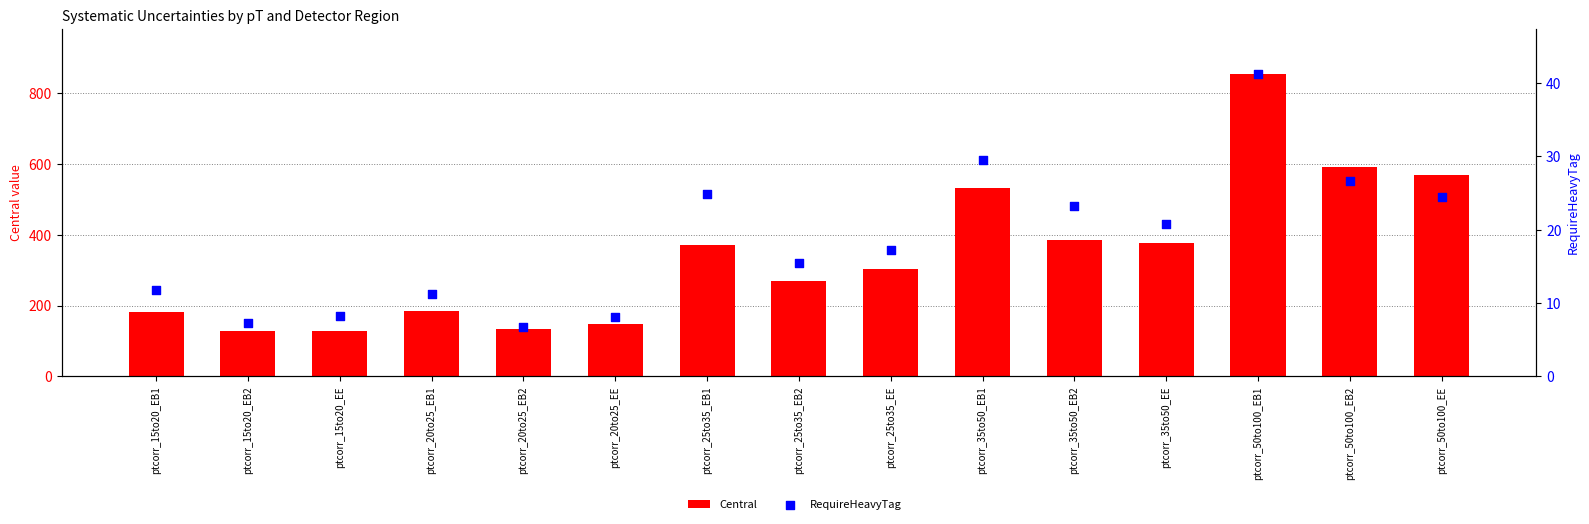

At which category is the sum across all series the highest?

ptcorr_50to100_EB1